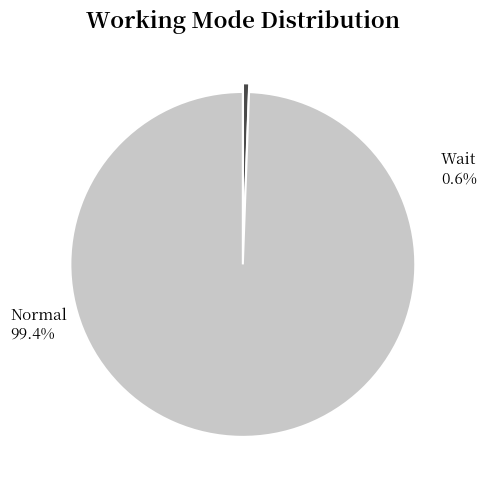

Which category has the smallest portion of the pie?

Wait